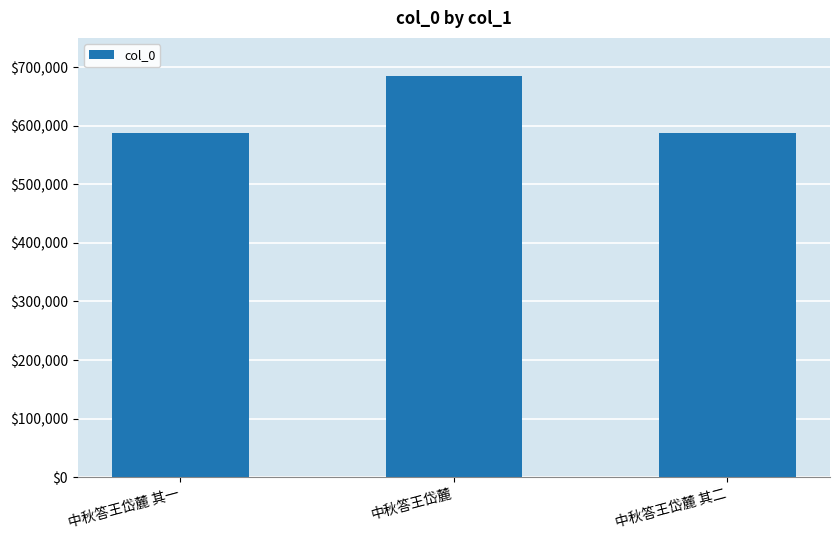

Which has a higher value, 中秋答王岱麓 其一 or 中秋答王岱麓?

中秋答王岱麓